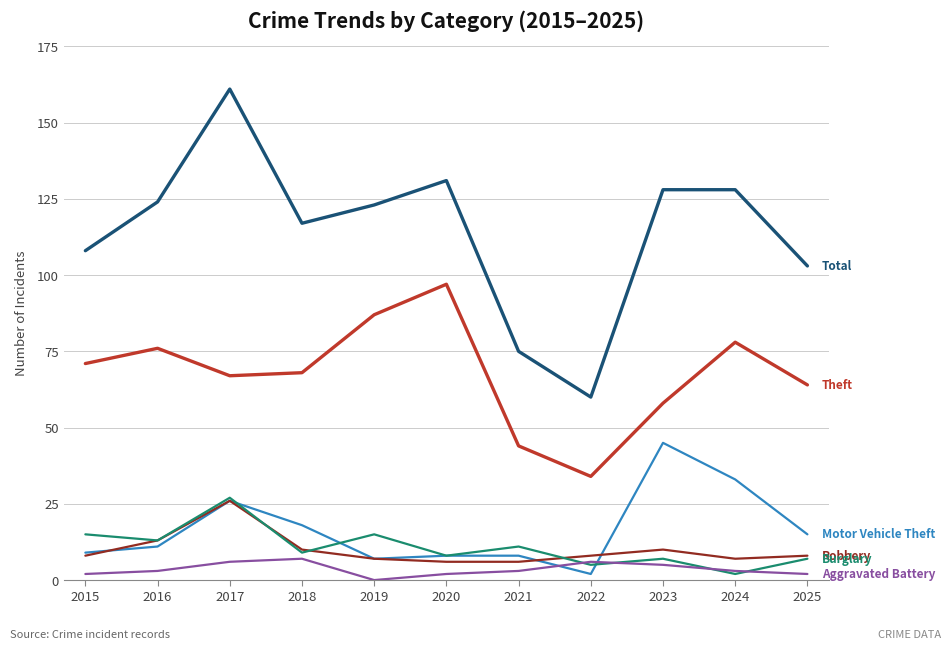

What is the greatest value displayed?

161